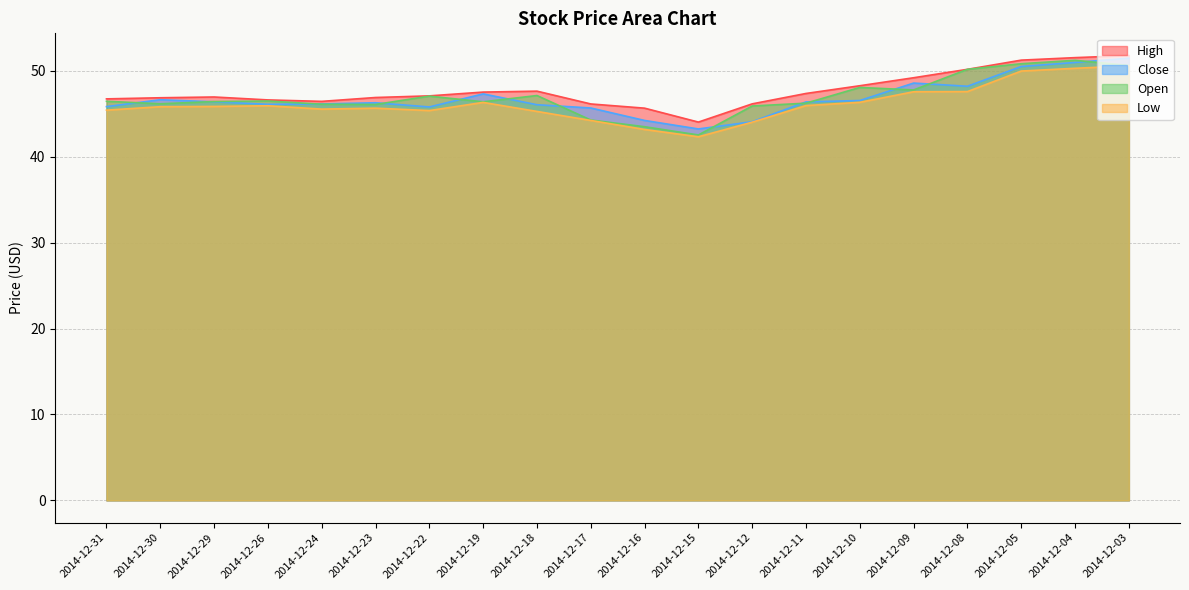

True or false: High and Close intersect in this chart.

False